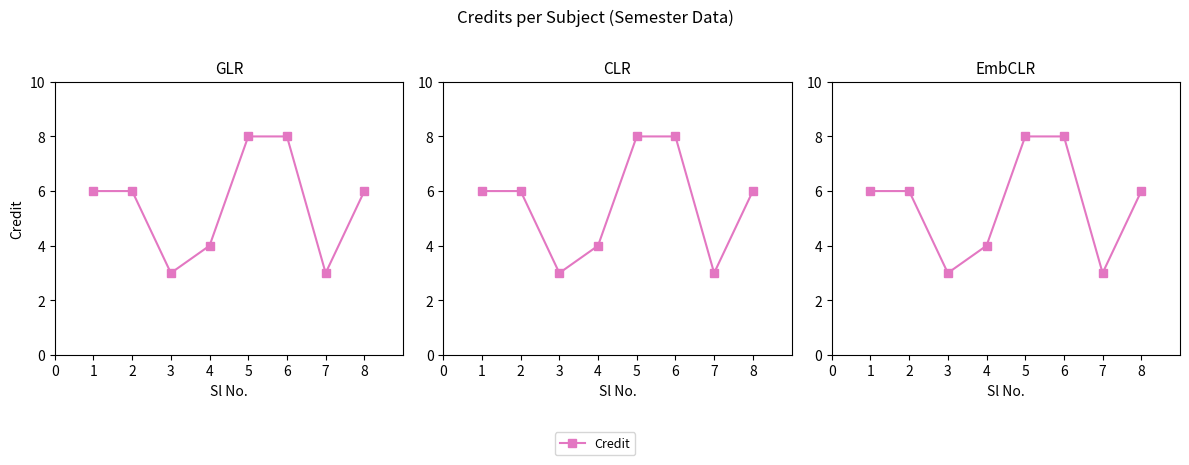

The chart shows a value of 2 at 4. True or false?

False